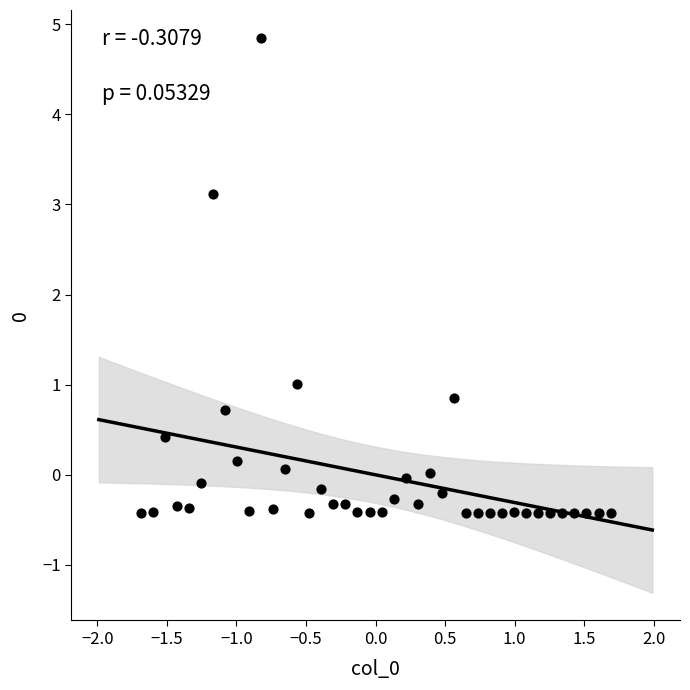

What is the range of X values (max minus min)?

3.4